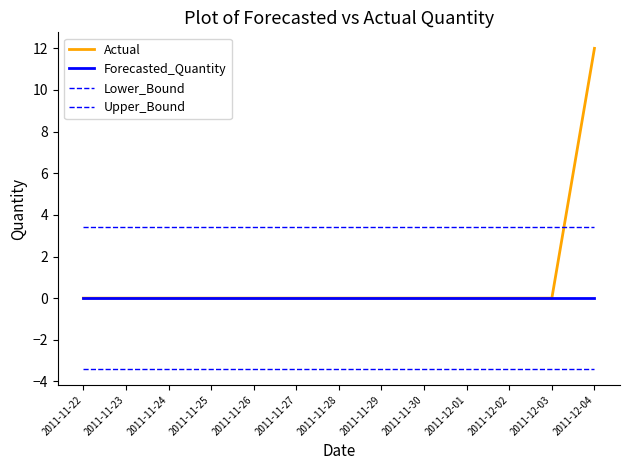

True or false: Forecasted_Quantity has more than 1 interior local peaks.

False